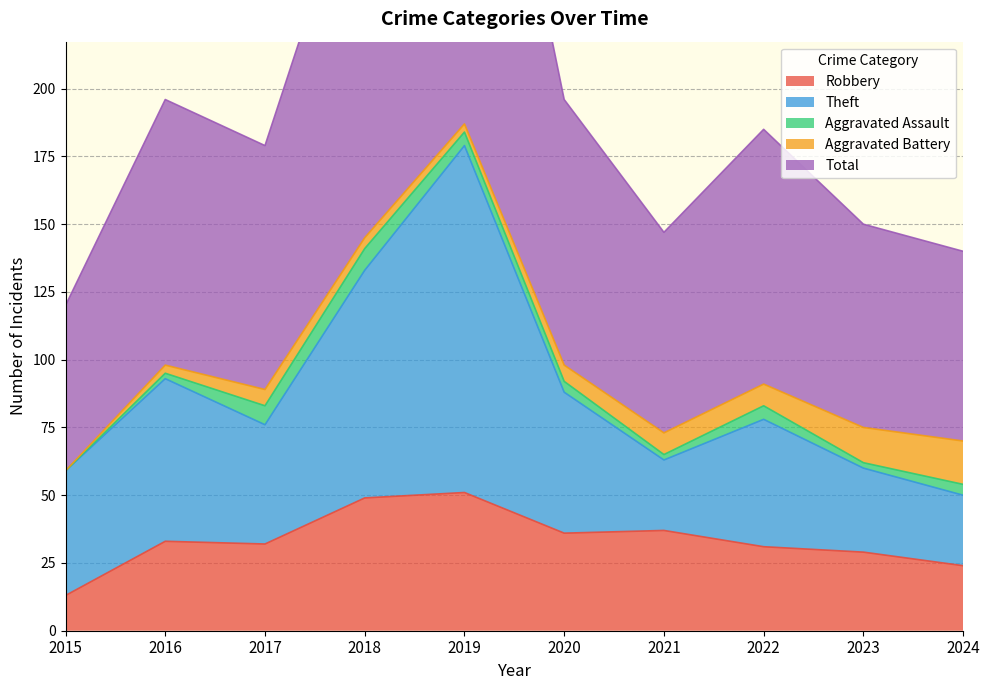

Is the value of Total at 2018 greater than the value of Robbery at 2017?

Yes